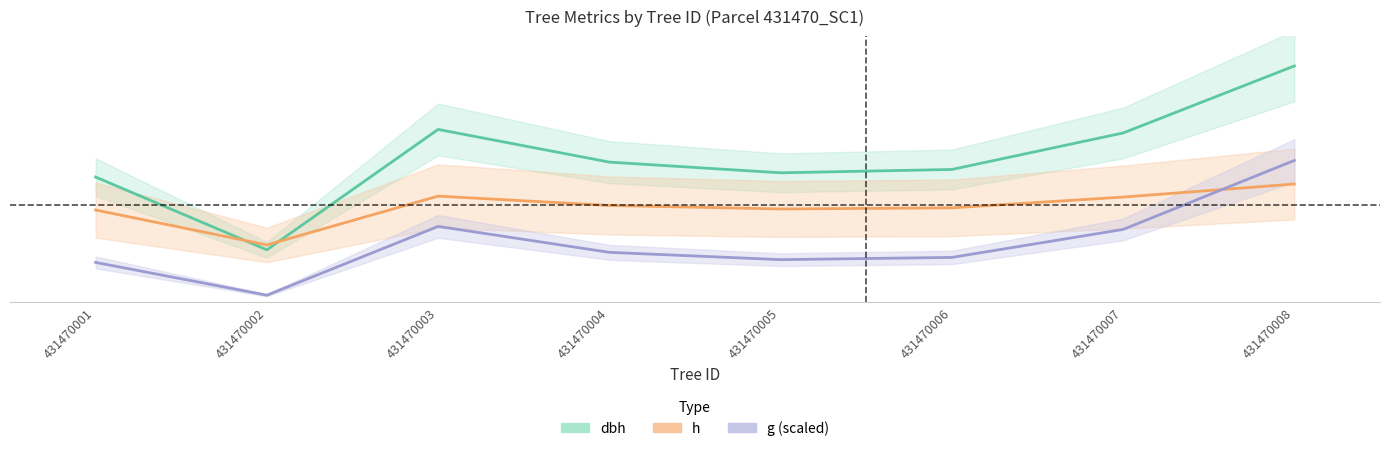

List the series in order of their peak value, lowest first.

h, g, dbh